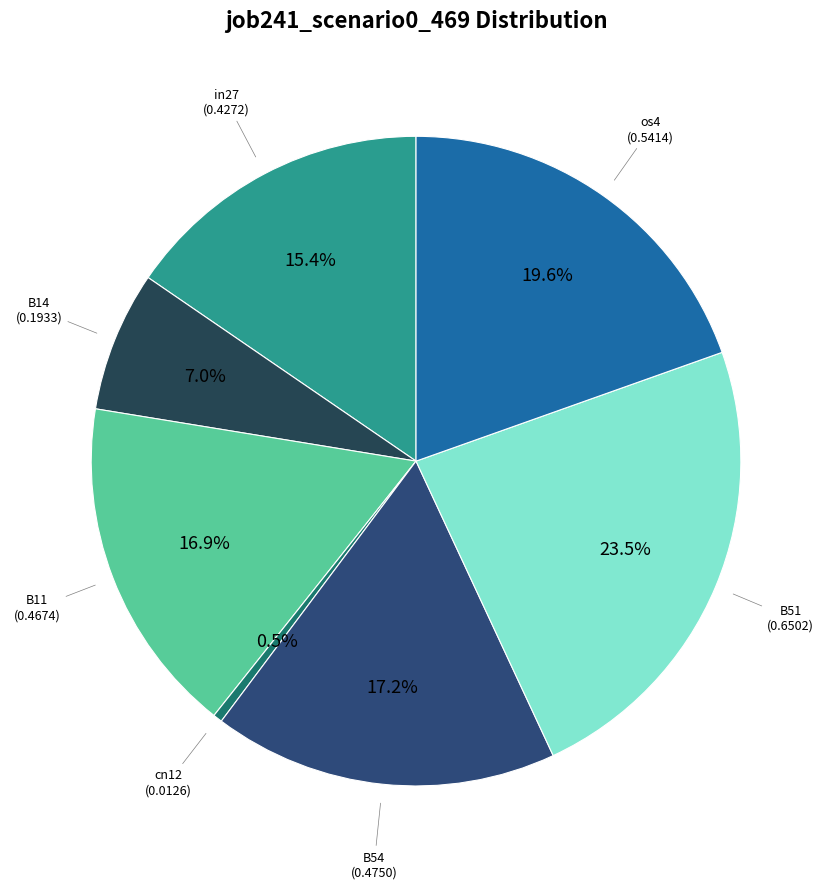

What percentage is the B14 slice, to the nearest percent?

7%